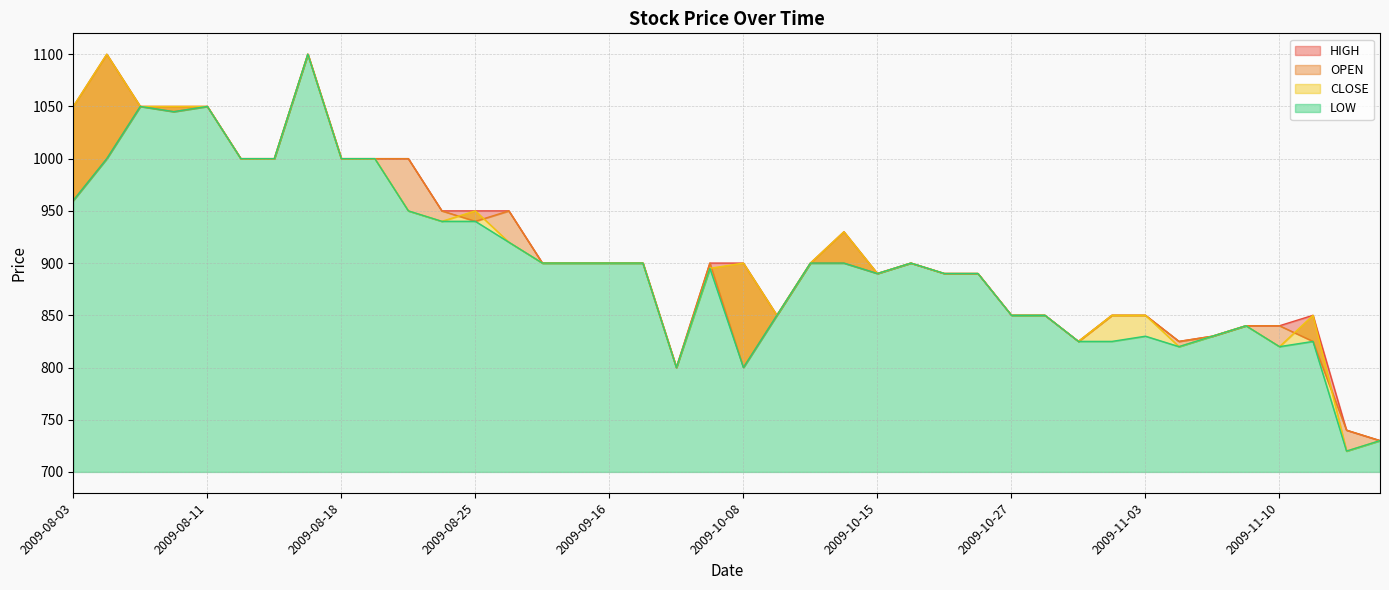

Where does the OPEN series first go above 900?

2009-08-03